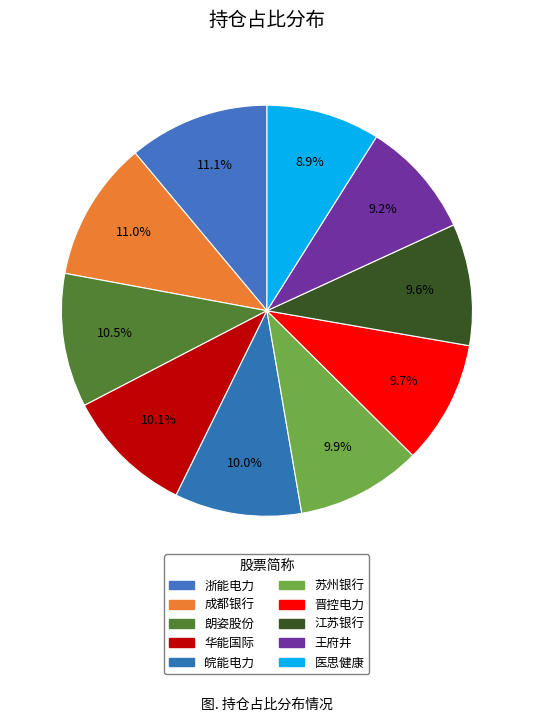

Which category has the smallest portion of the pie?

医思健康